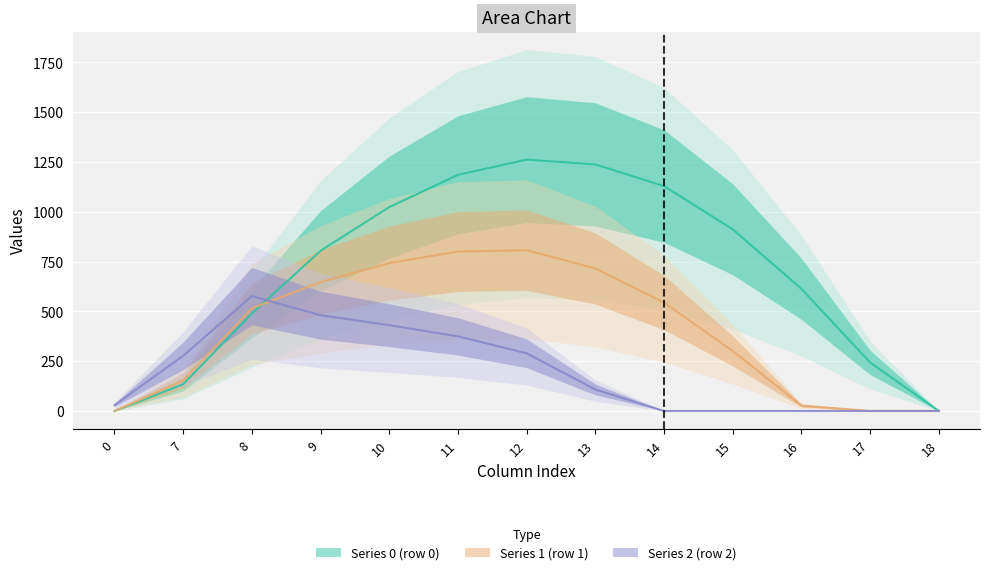

Where is the first local maximum for row_0?

12